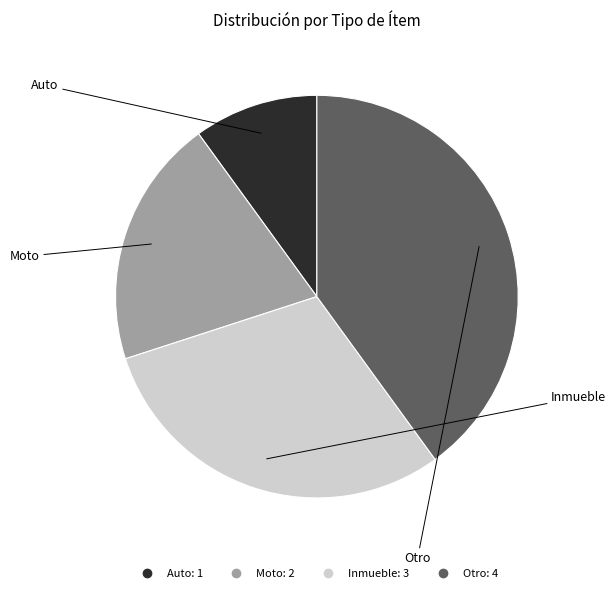

What is the largest slice in the pie chart?

Otro